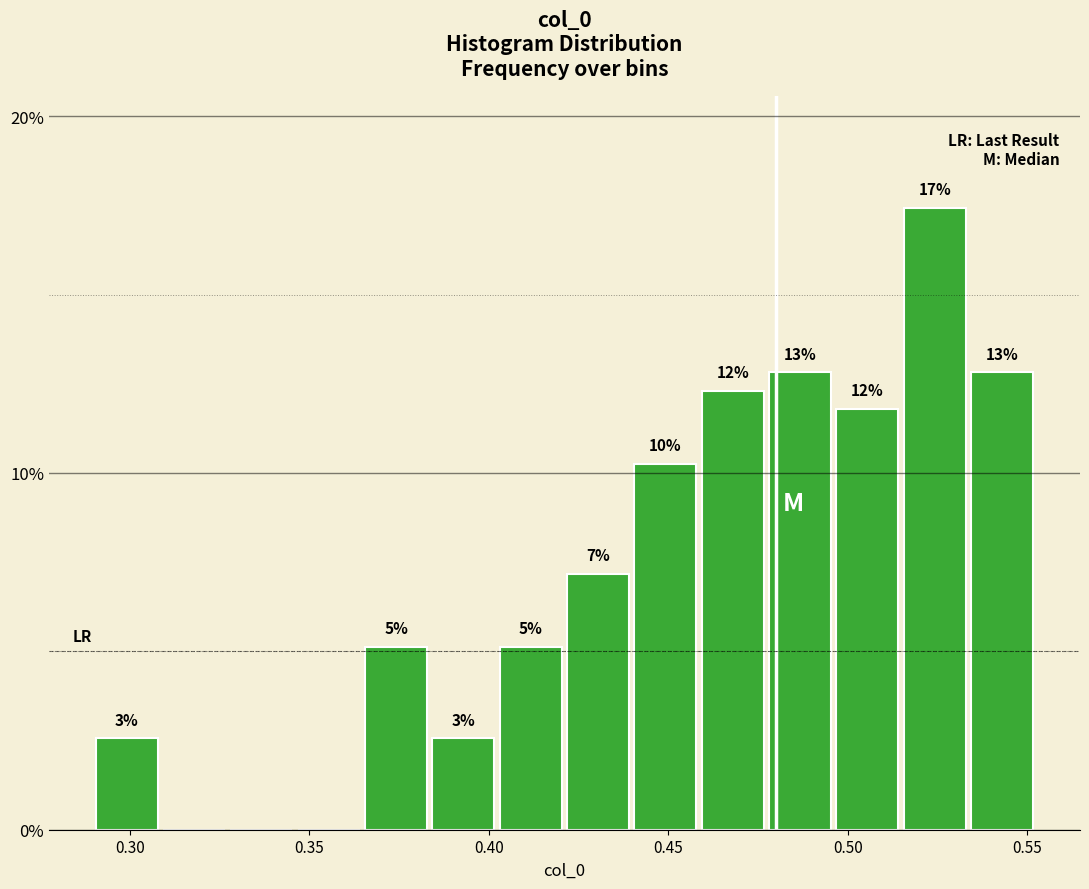

Around what value on the x-axis is the tallest bar? Give the approximate position of its centre, as read against the axis.

0.525